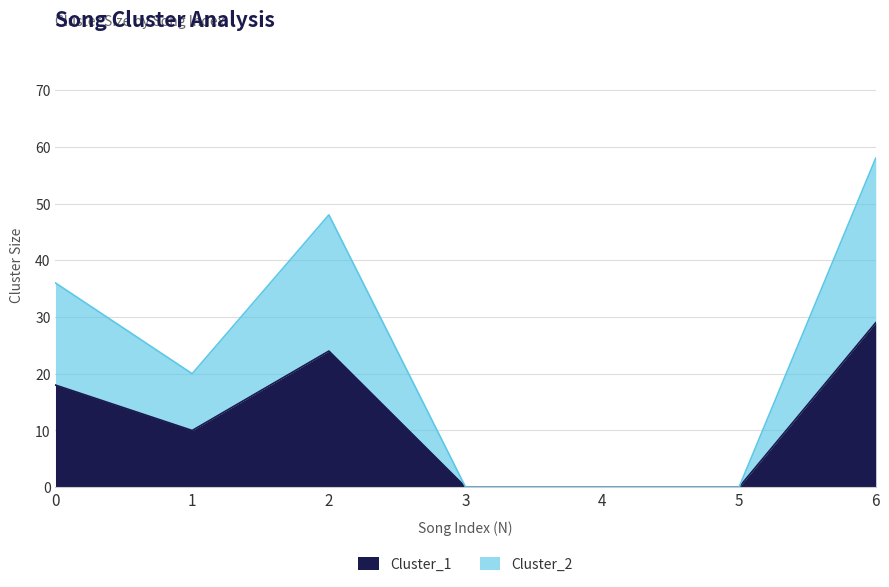

Reading left to right, transcribe all the data shown in this chart.

Cluster_1: 0=18	1=10	2=24	3=0	4=0	5=0	6=29
Cluster_2: 0=36	1=20	2=48	3=0	4=0	5=0	6=58